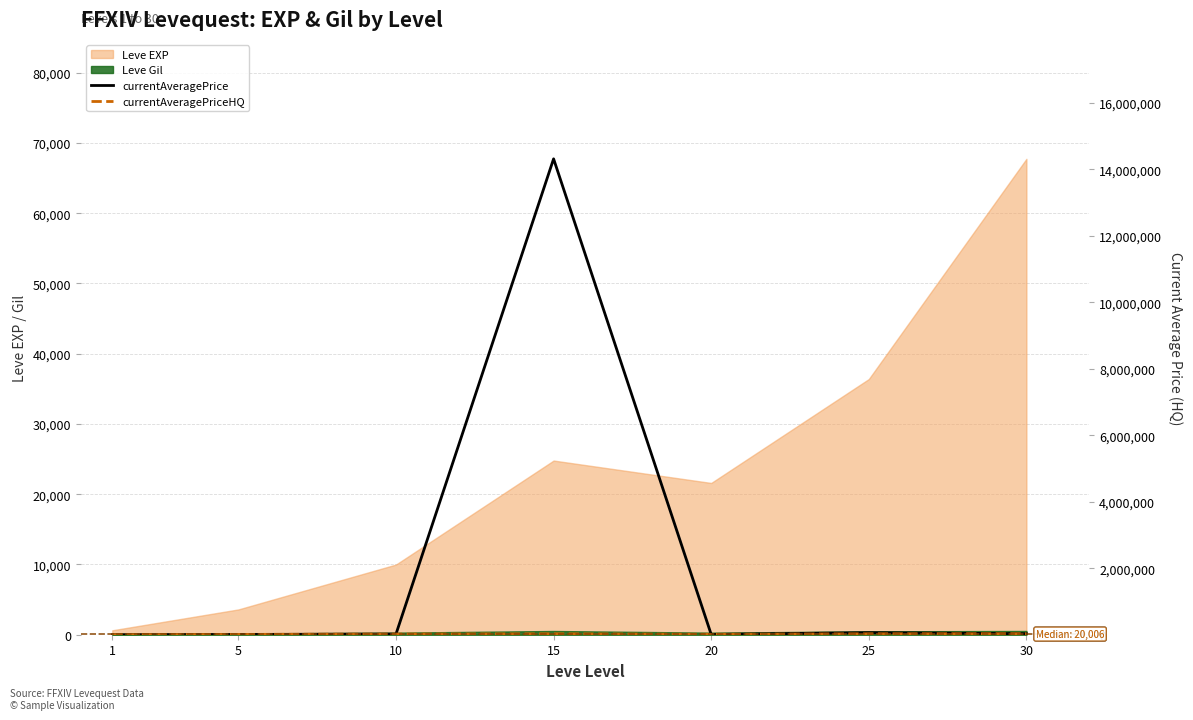

How many interior local valleys does the currentAveragePrice series have?

1